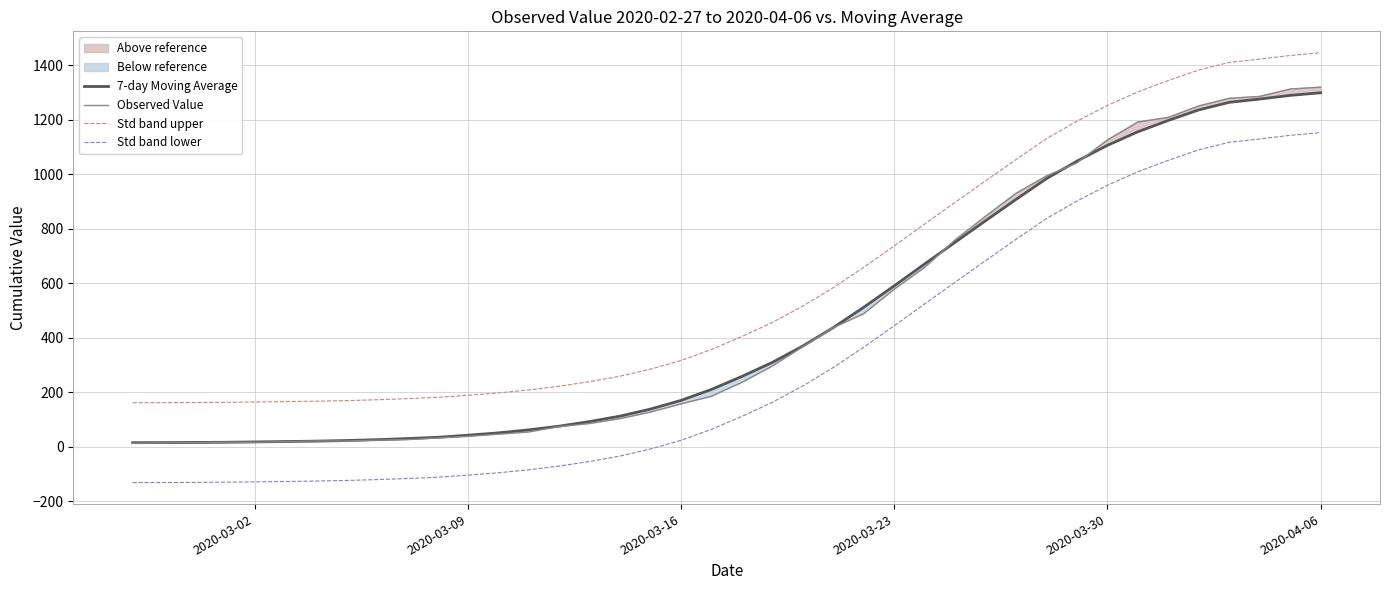

What is the average value of the Std band upper series?

613.5